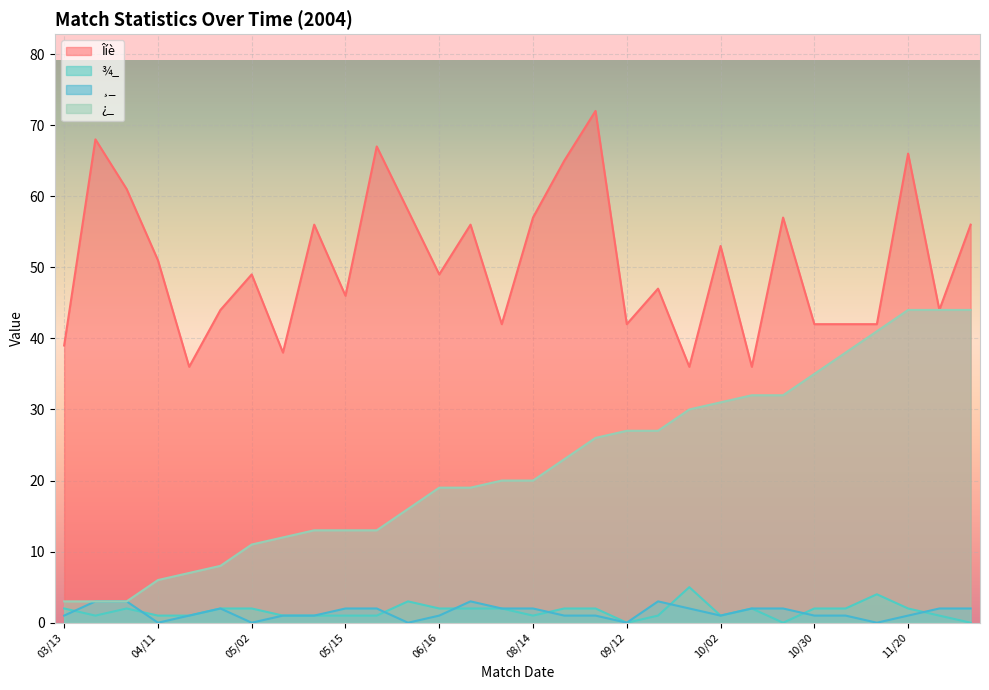

How many lines are shown in the chart?

4